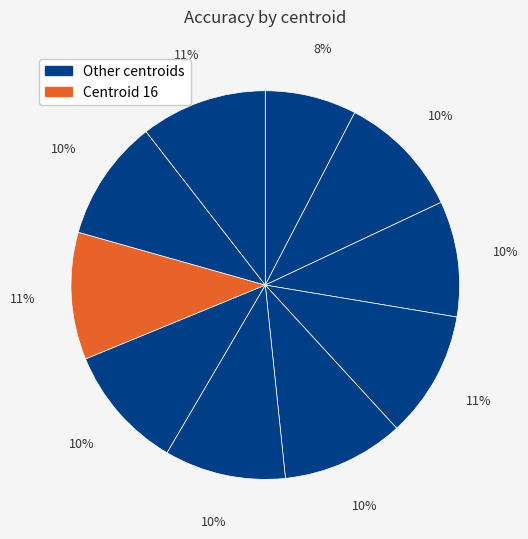

How many slices are in this pie chart?

10